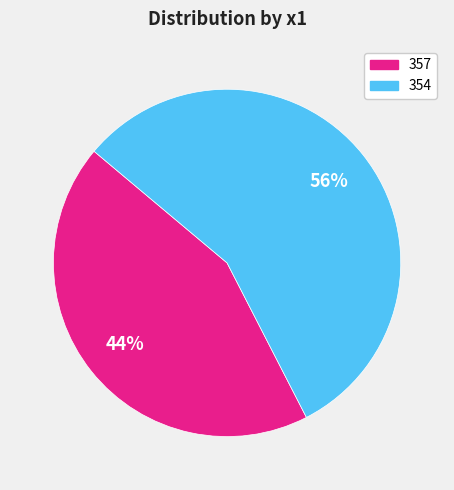

True or false: 357 accounts for 49% of the total.

False